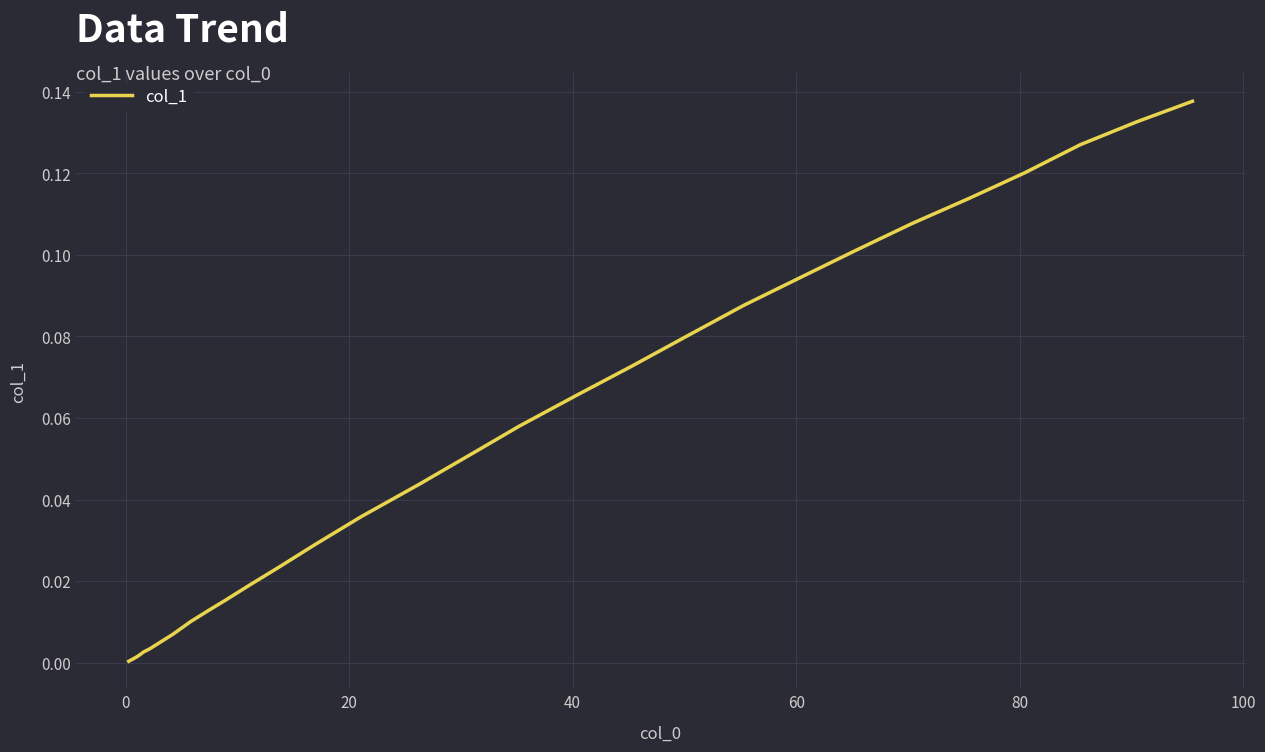

Is this an area chart (filled region under the line)?

No